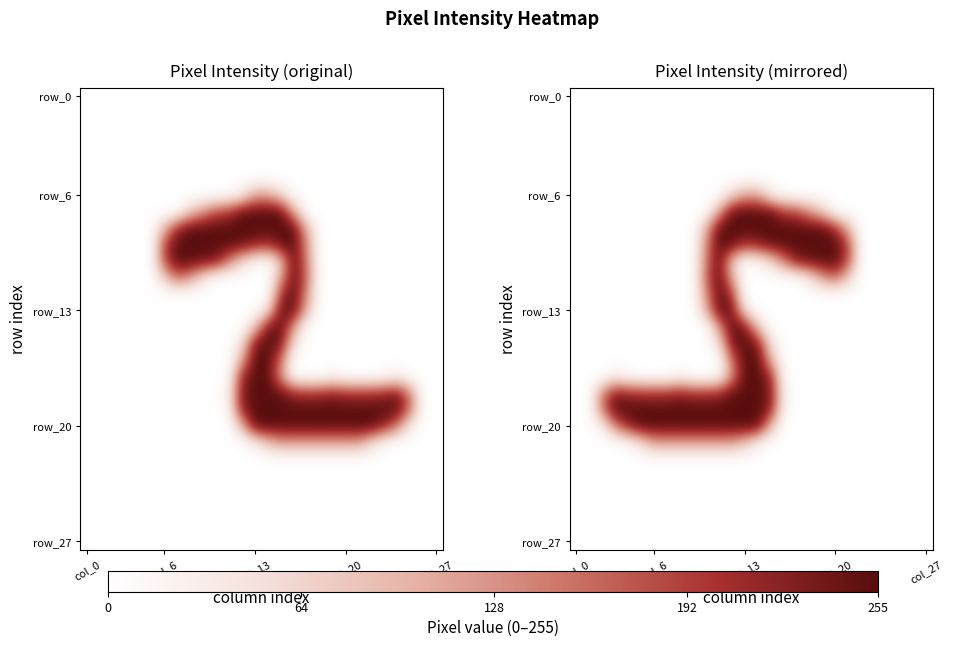

Count the number of categories in the chart.

28